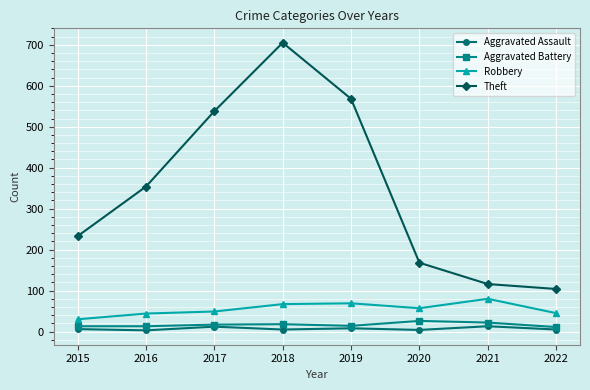

True or false: Robbery and Aggravated Assault intersect in this chart.

False